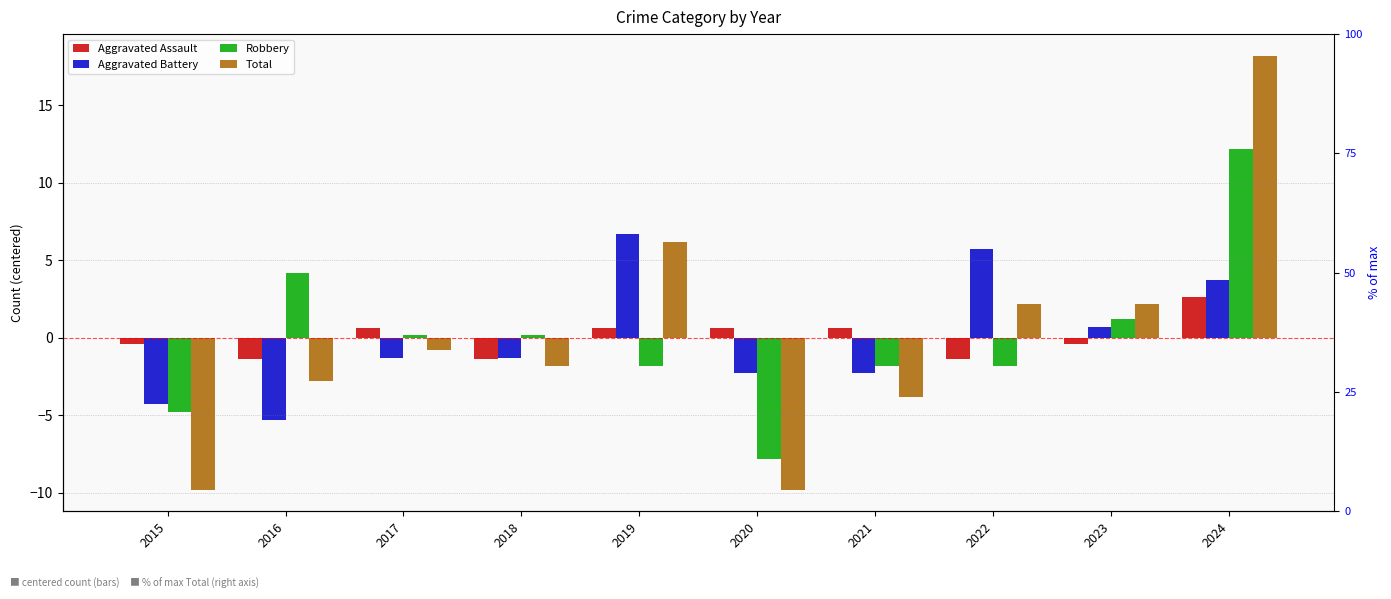

Reading left to right, extract all data points from this chart.

Aggravated Assault: 2015=-0.4	2016=-1.4	2017=0.6	2018=-1.4	2019=0.6	2020=0.6	2021=0.6	2022=-1.4	2023=-0.4	2024=2.6
Aggravated Battery: 2015=-4.3	2016=-5.3	2017=-1.3	2018=-1.3	2019=6.7	2020=-2.3	2021=-2.3	2022=5.7	2023=0.7	2024=3.7
Robbery: 2015=-4.8	2016=4.2	2017=0.2	2018=0.2	2019=-1.8	2020=-7.8	2021=-1.8	2022=-1.8	2023=1.2	2024=12.2
Total: 2015=-9.8	2016=-2.8	2017=-0.8	2018=-1.8	2019=6.2	2020=-9.8	2021=-3.8	2022=2.2	2023=2.2	2024=18.2